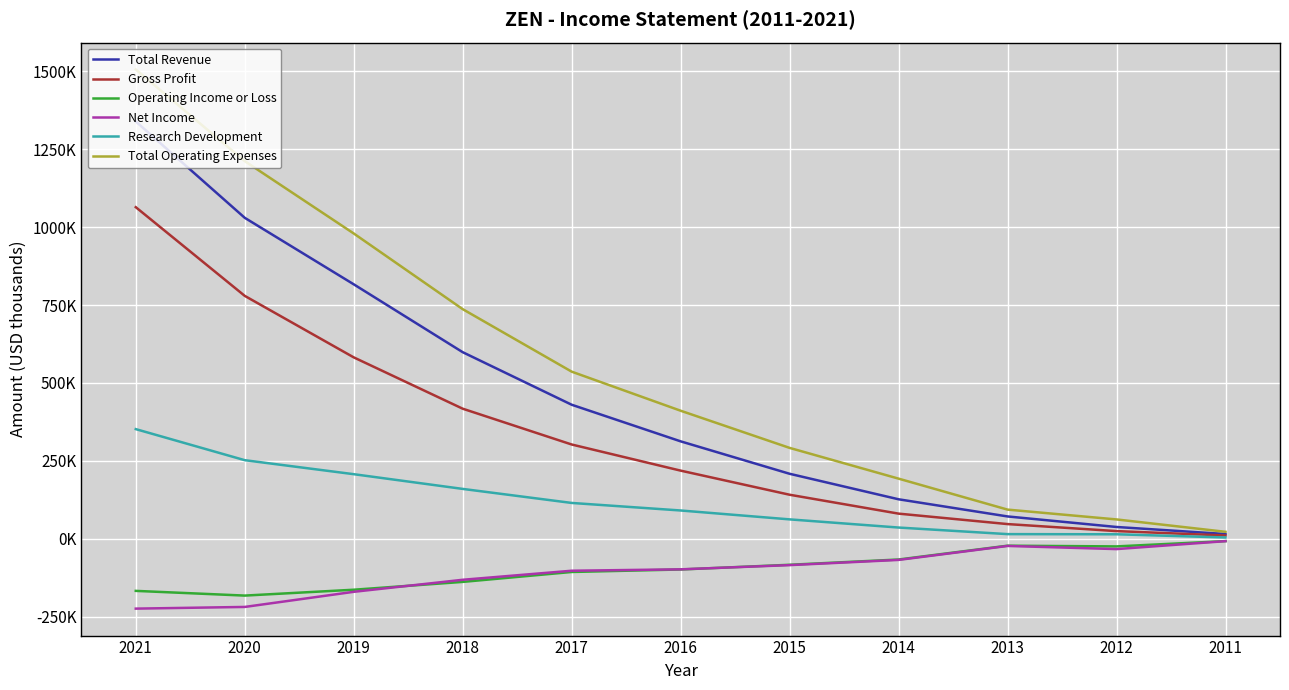

Is the value of Research Development at 2019 greater than the value of Total Revenue at 2014?

Yes